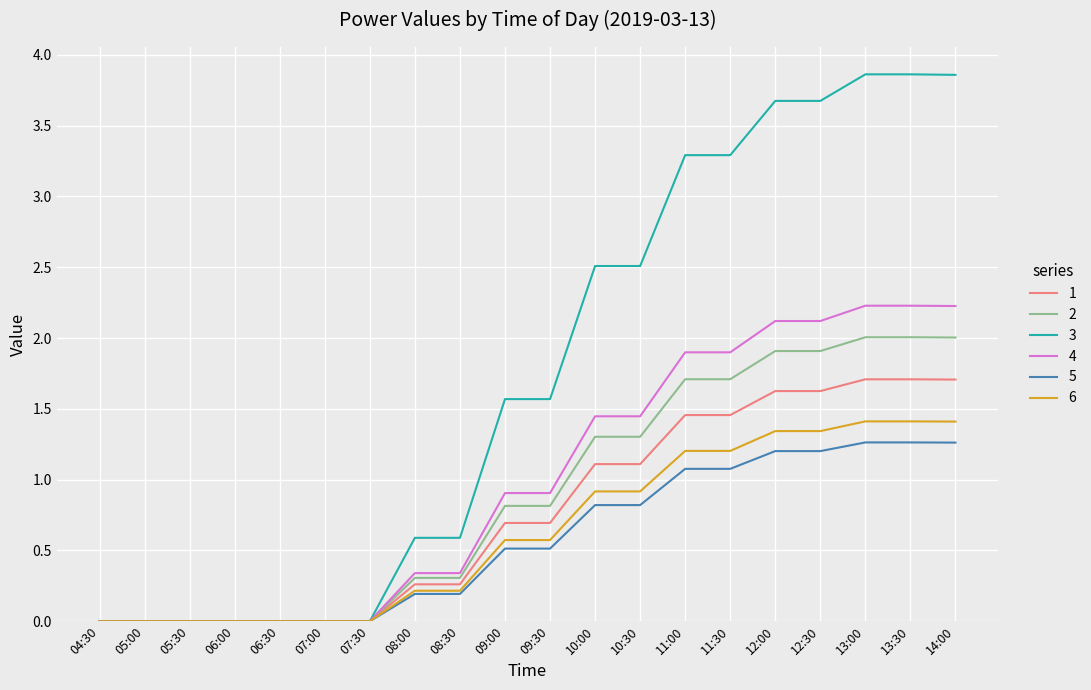

How many series are shown in this chart?

6